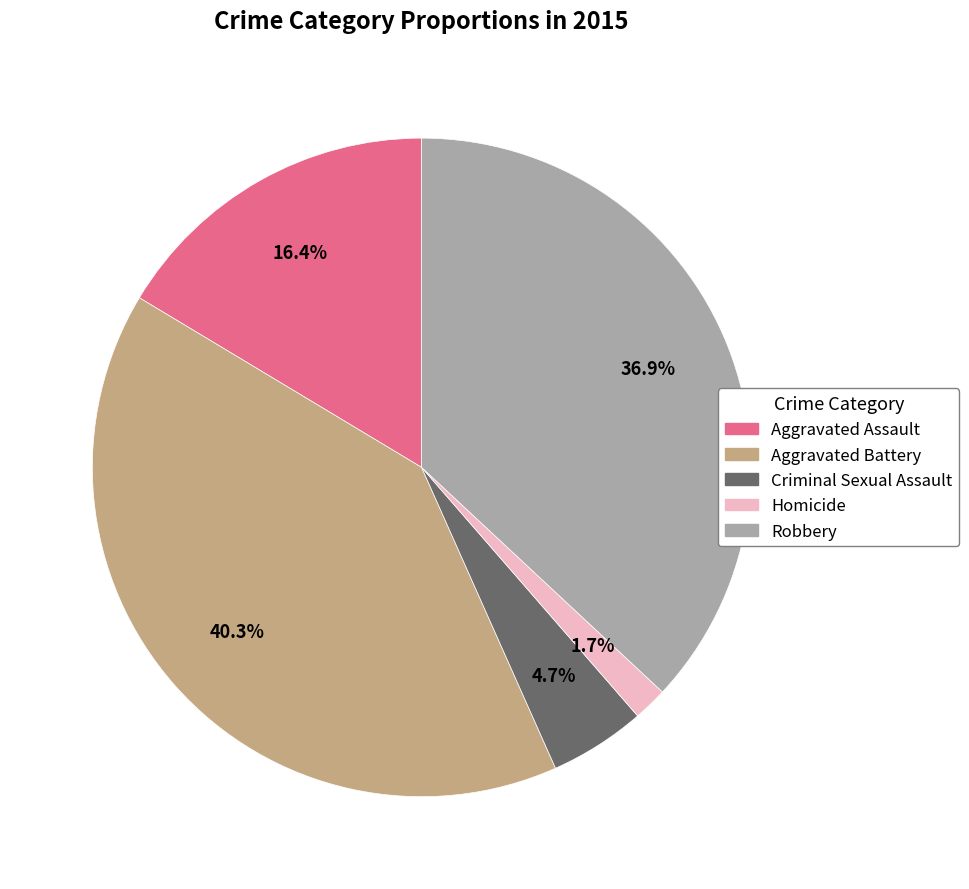

Does Criminal Sexual Assault represent more than half of the total?

No